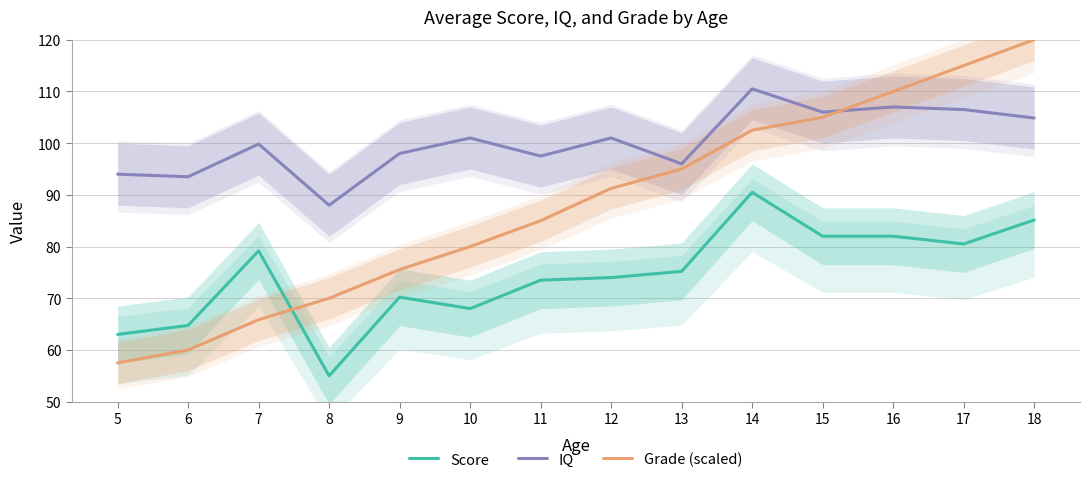

Between 6 and 10, which series saw the biggest shift?

Grade (scaled)